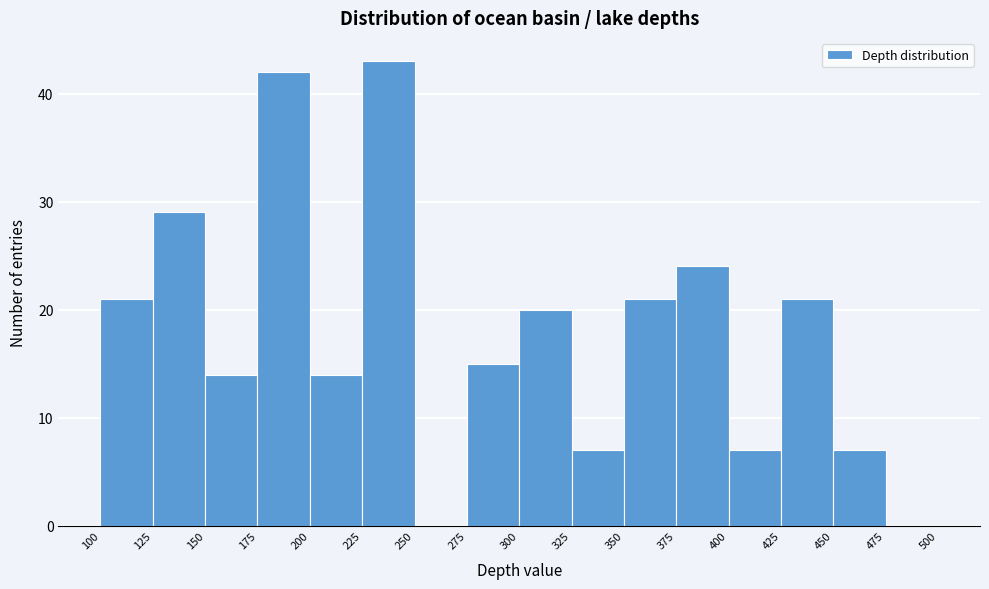

Reading left to right, transcribe this chart: for each bar, give the range it covers on the x-axis and its height. The values are not printed on the chart, so give them approximately, as read against the axis.

100 to 125: 21
125 to 150: 29
150 to 175: 14
175 to 200: 42
200 to 225: 14
225 to 250: 43
250 to 275: 0
275 to 300: 15
300 to 325: 20
325 to 350: 7
350 to 375: 21
375 to 400: 24
400 to 425: 7
425 to 450: 21
450 to 475: 7
475 to 500: 0